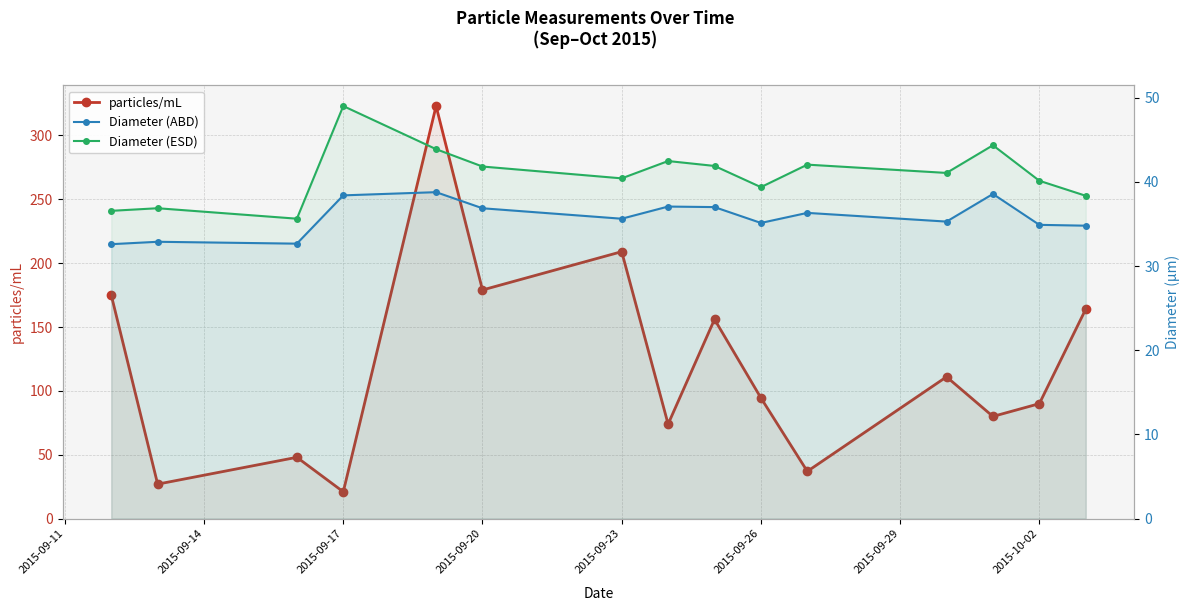

Reading left to right, list all the values displayed in this chart.

particles/mL: 175.0	27.0	48.0	21.0	323.0	179.0	209.0	74.0	156.0	94.5	37.0	111.0	80.0	90.0	164.0
Diameter (ABD): 32.6	32.9	32.7	38.4	38.8	36.9	35.6	37.1	37.0	35.1	36.3	35.3	38.6	34.9	34.8
Diameter (ESD): 36.6	36.9	35.6	49.0	43.9	41.8	40.4	42.5	41.9	39.4	42.0	41.1	44.3	40.1	38.3